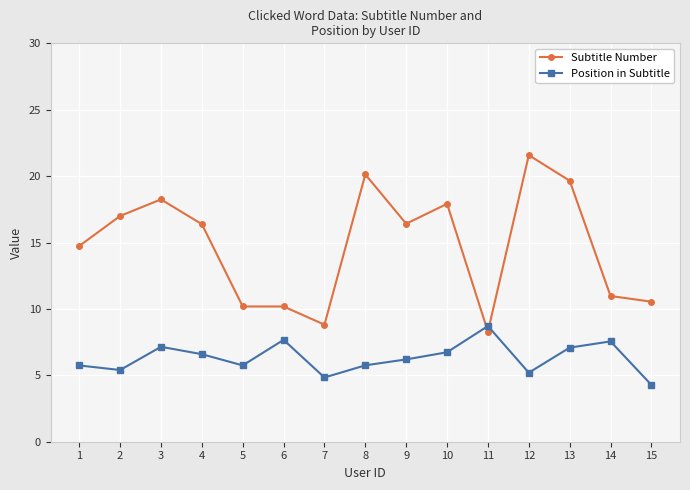

At how many categories does at least one series exceed 14?

9